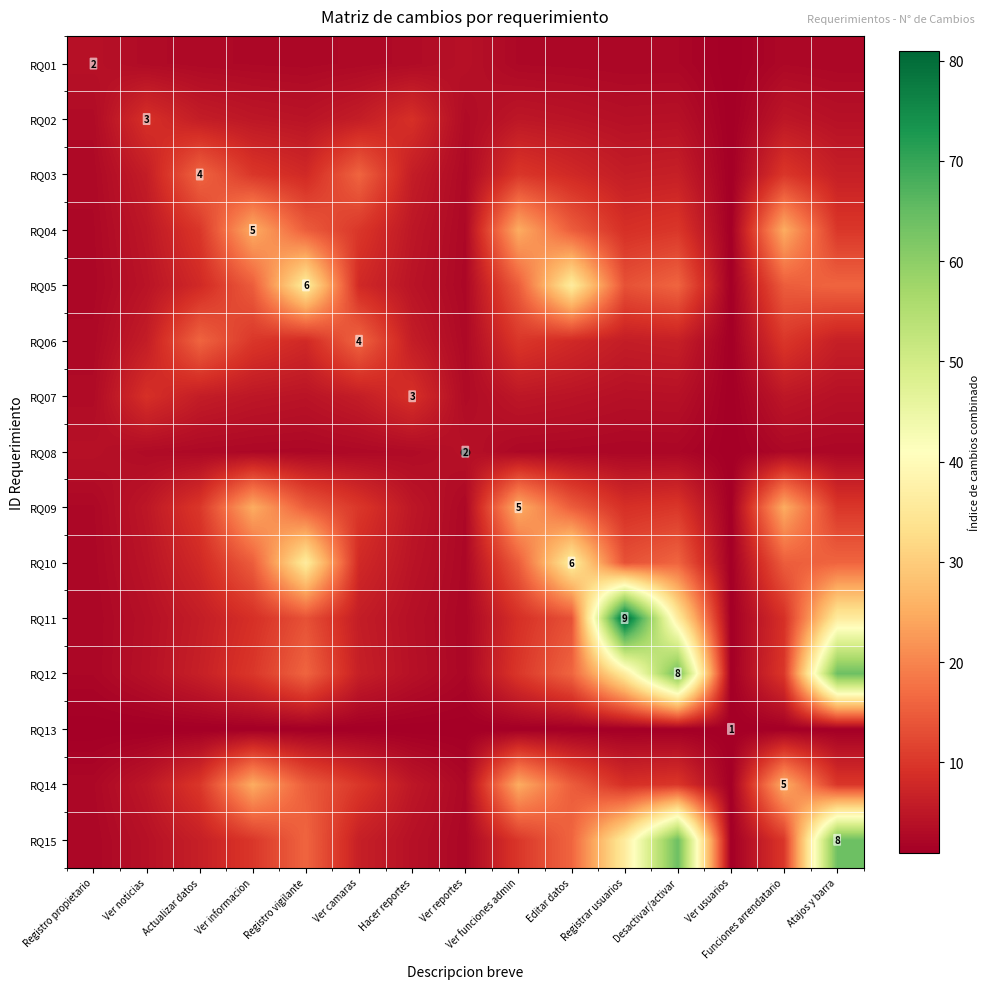

Which series has the largest range (max minus min)?

RQ11